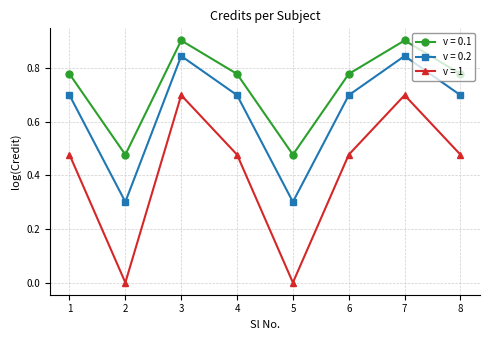

The value of v = 1 at 8 is 0.8. True or false?

False